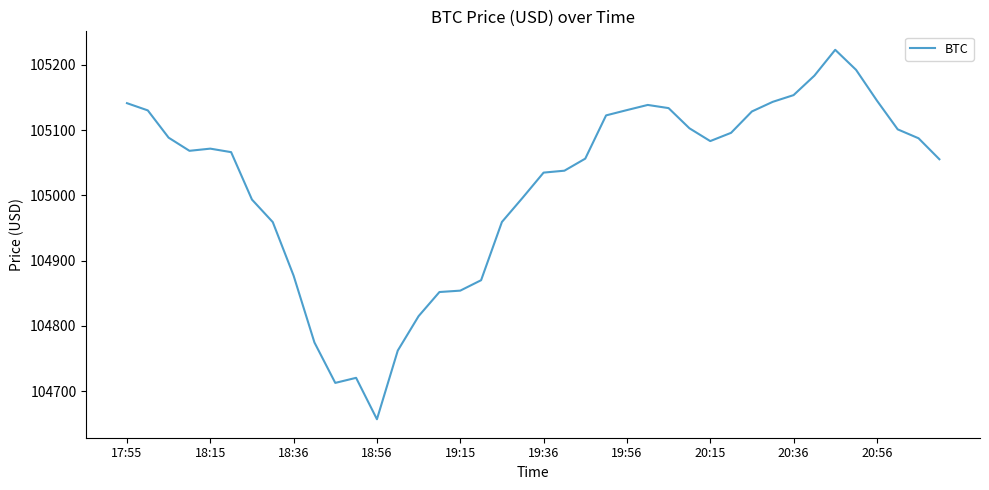

What is the greatest value displayed?

105223.1